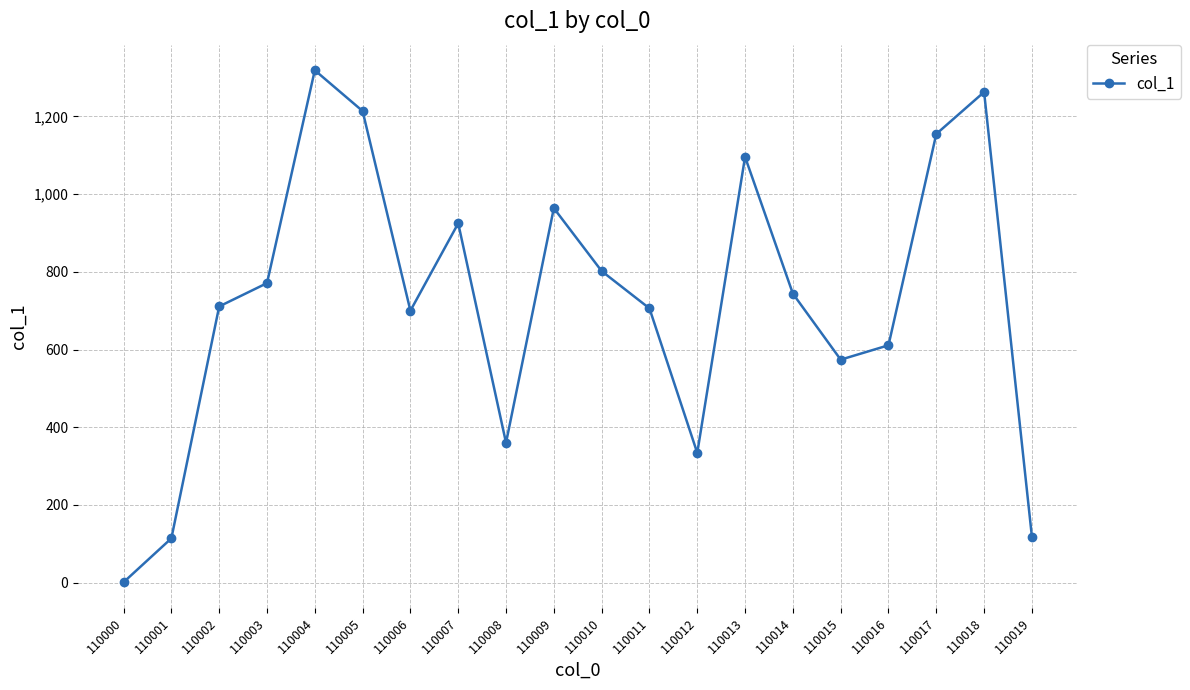

Between 110011 and 110018, which is larger?

110018